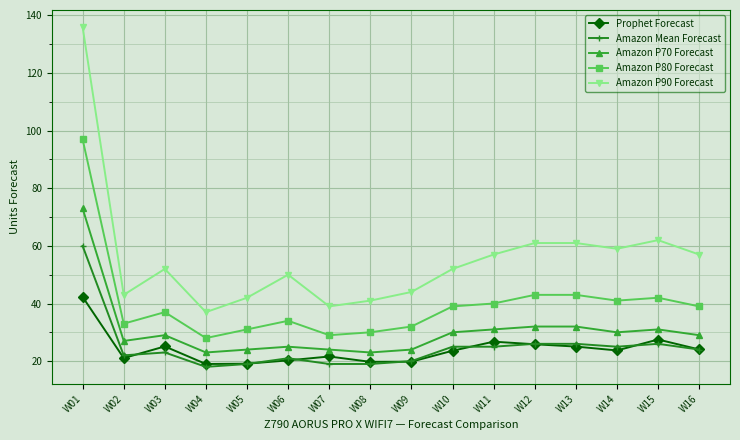

What are all the series names shown in the legend?

Prophet Forecast, Amazon Mean Forecast, Amazon P70 Forecast, Amazon P80 Forecast, Amazon P90 Forecast